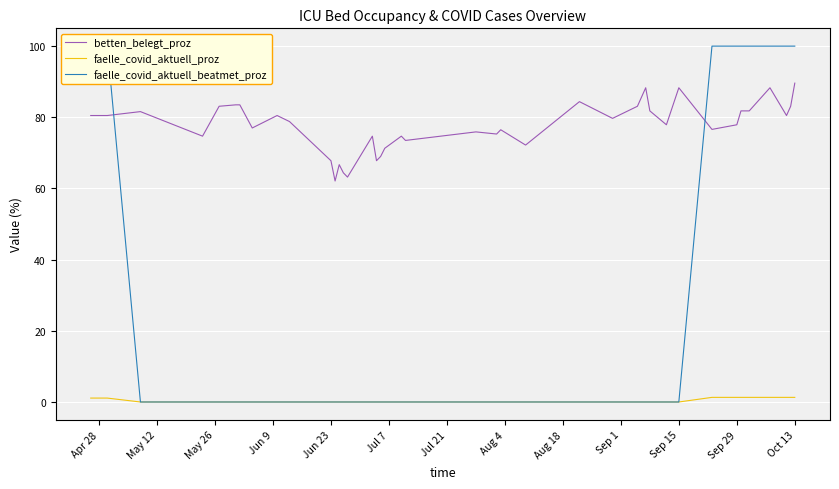

What is the highest value of the betten_belegt_proz series?

89.6